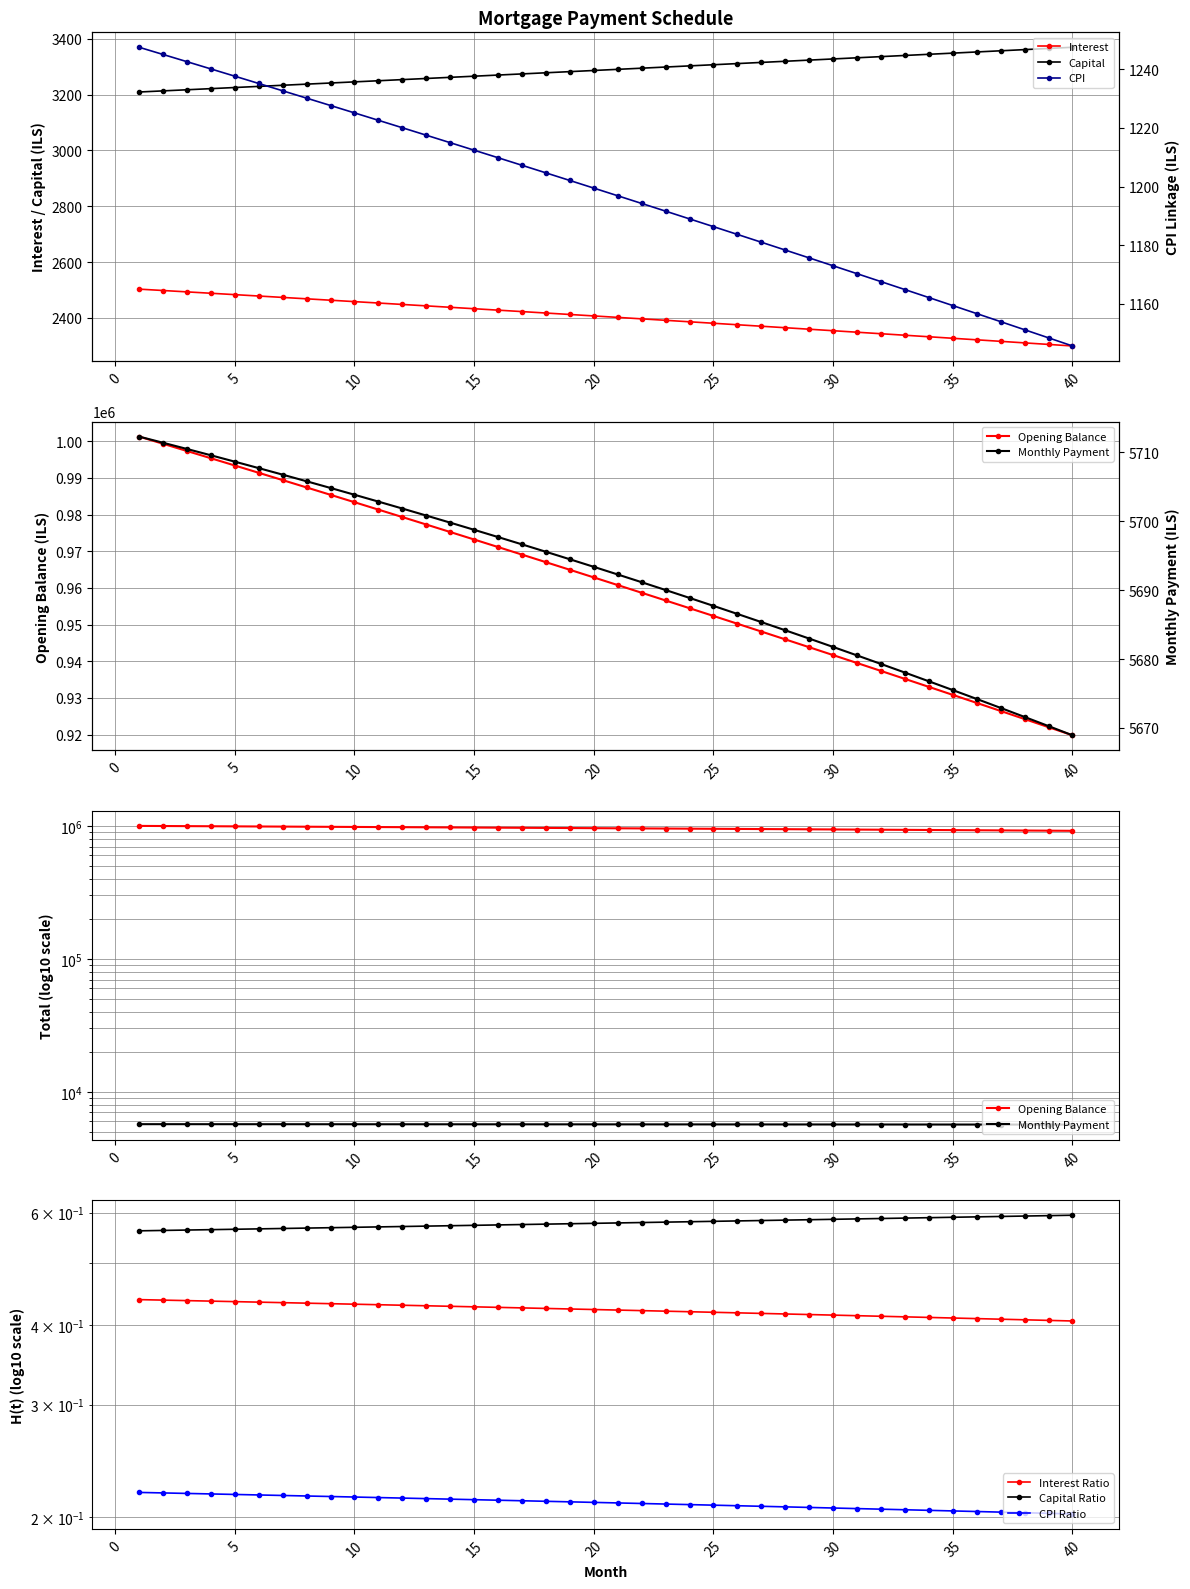

True or false: Capital and Interest cross at least once.

False